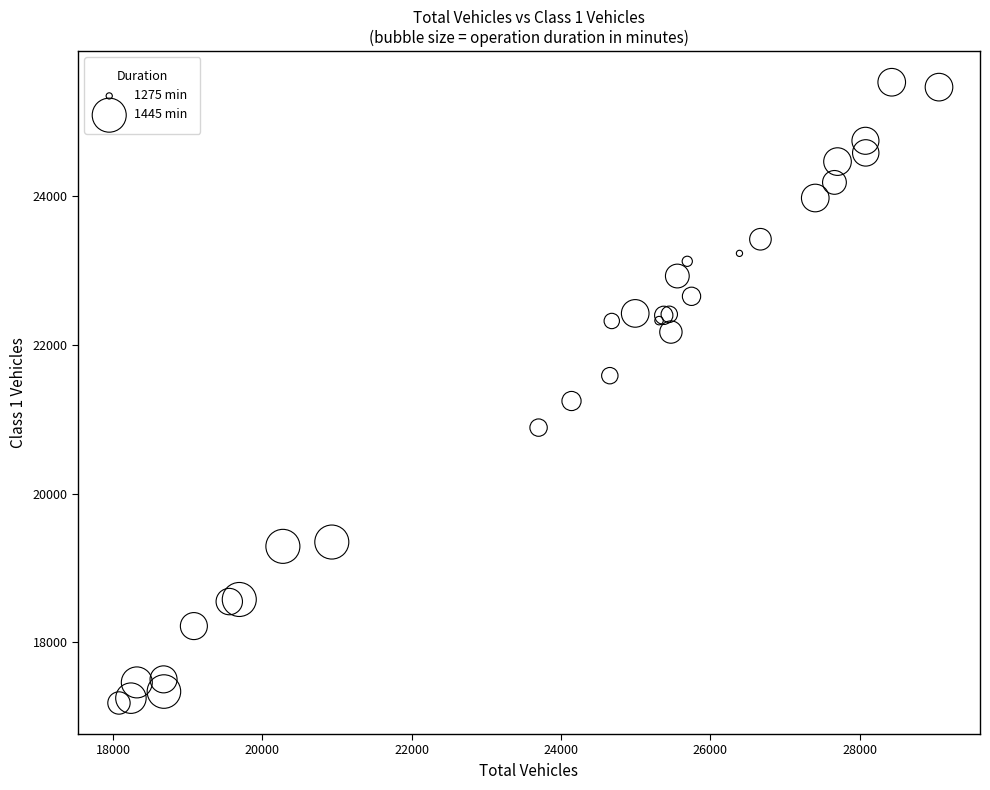

What Y value in the scatter plot is closest to 21360?

21247